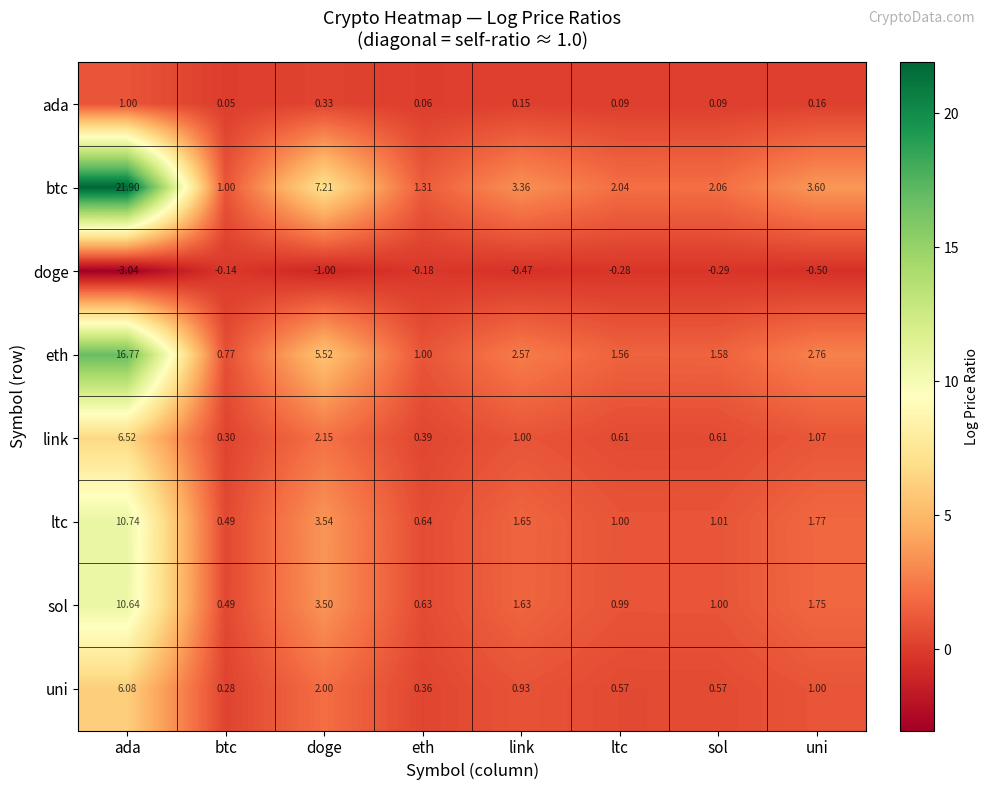

At which category is the sum across all series the highest?

ada